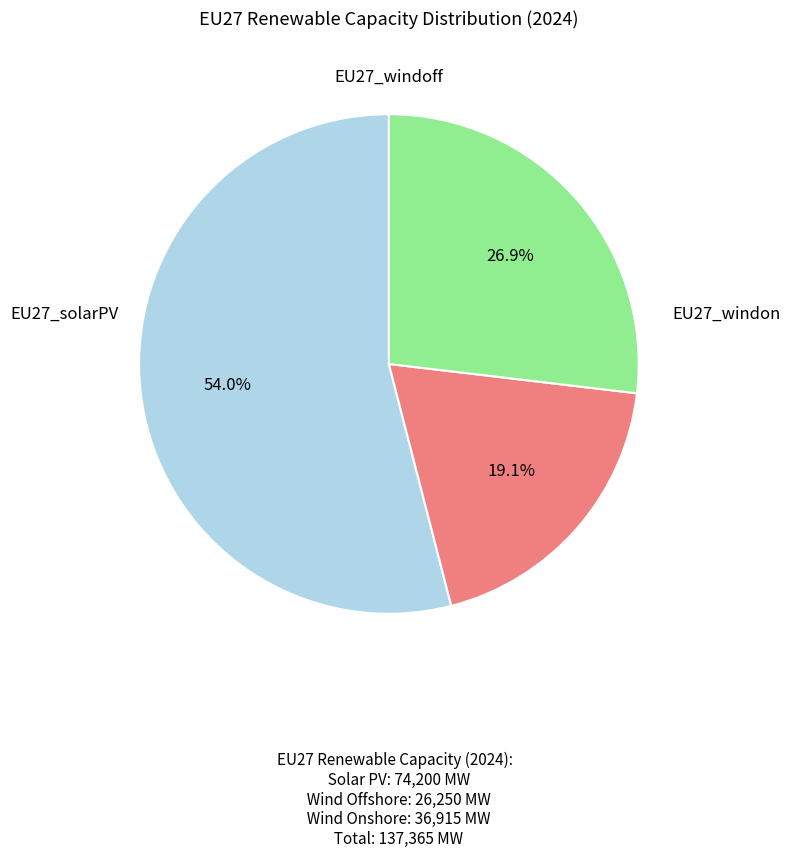

To the nearest percent, what is the difference between the largest and smallest slice percentages?

35%